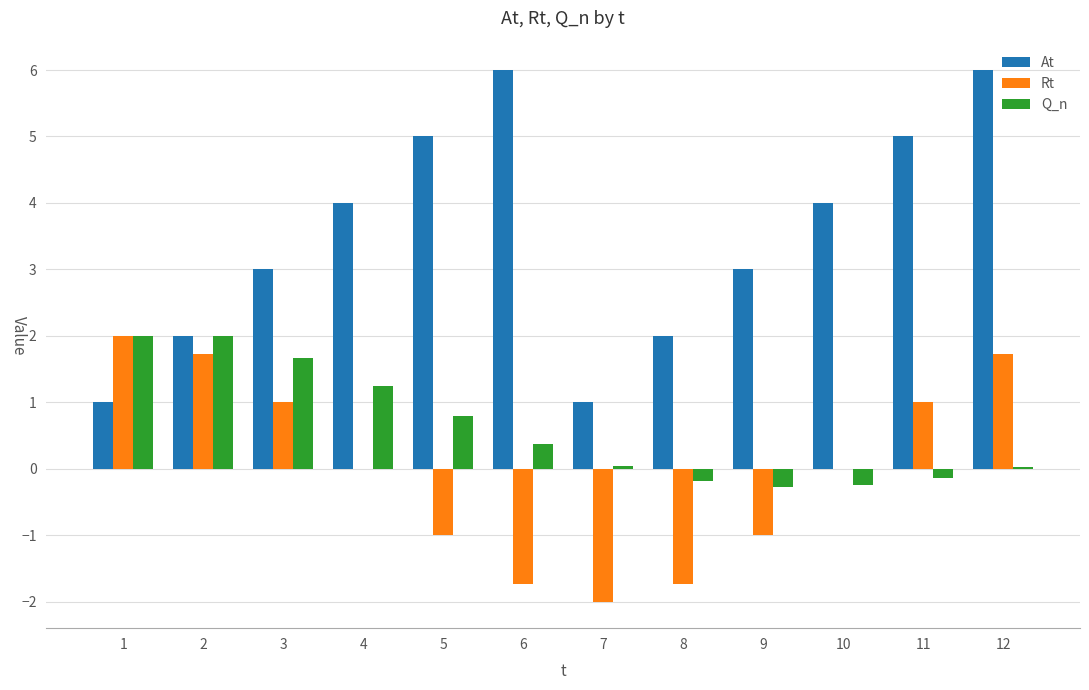

How many distinct data groups are displayed?

3